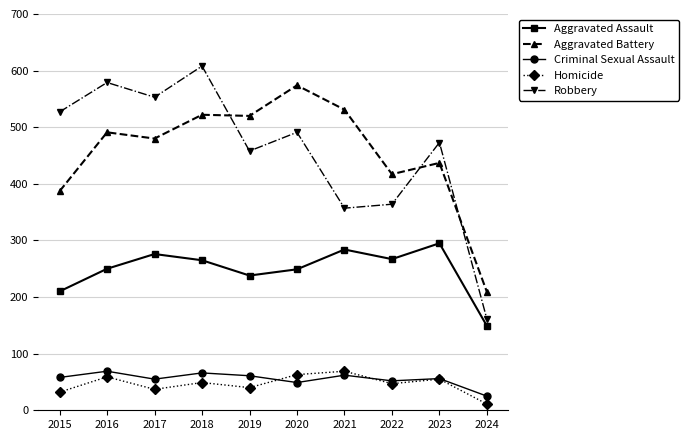

True or false: Criminal Sexual Assault and Aggravated Battery cross at least once.

False